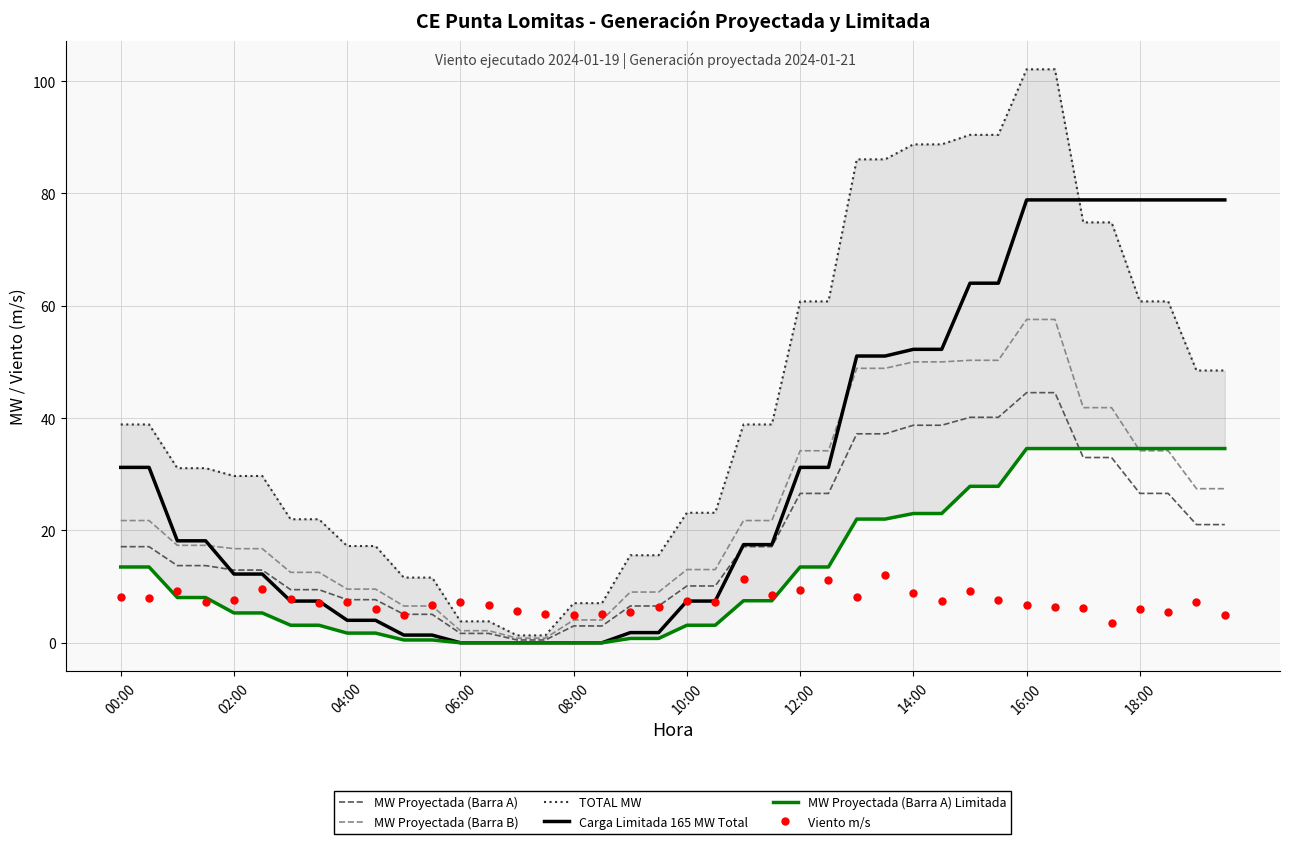

After their last crossing, which series has the higher values: Viento m/s or MW Proyectada (Barra B)?

MW Proyectada (Barra B)